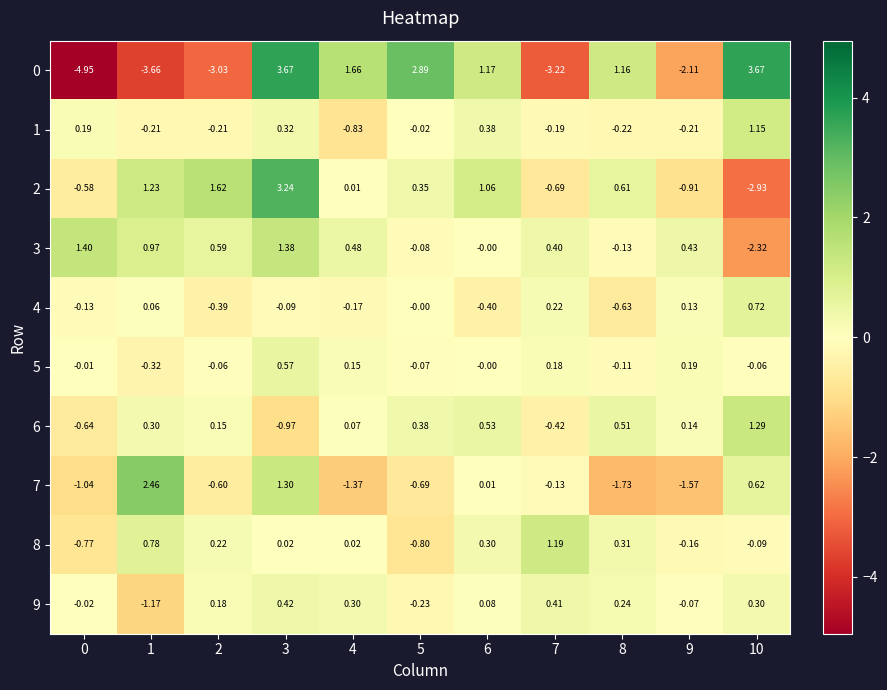

Is the value of 9 at 2 greater than the value of 8 at 1?

No